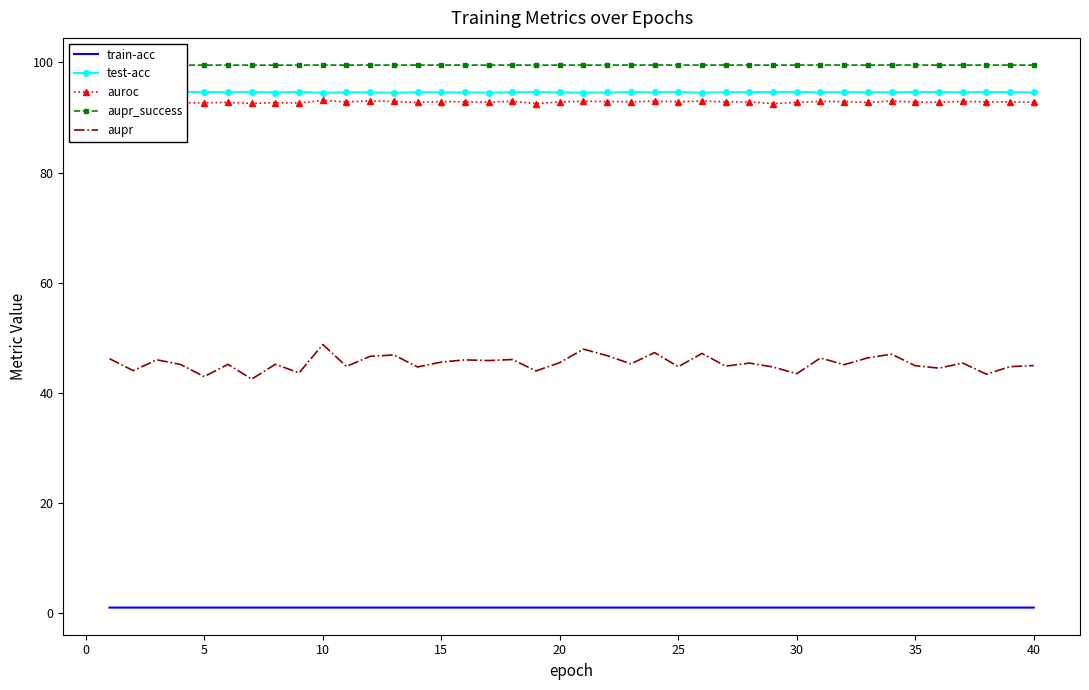

What is the maximum value for aupr_success?

99.5